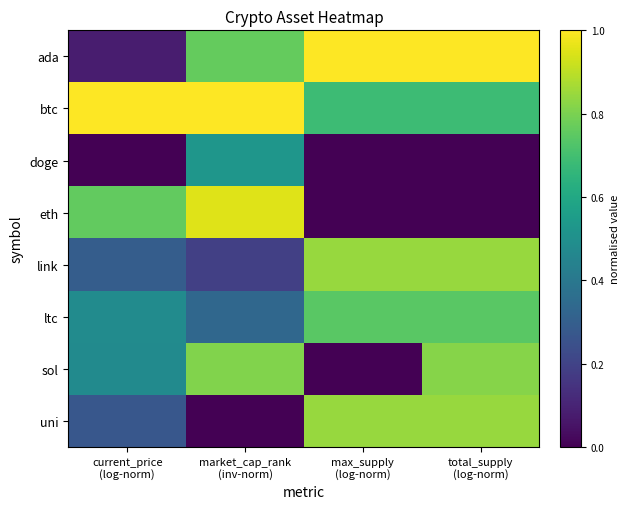

At which category is the sum across all series the highest?

total_supply
(log-norm)